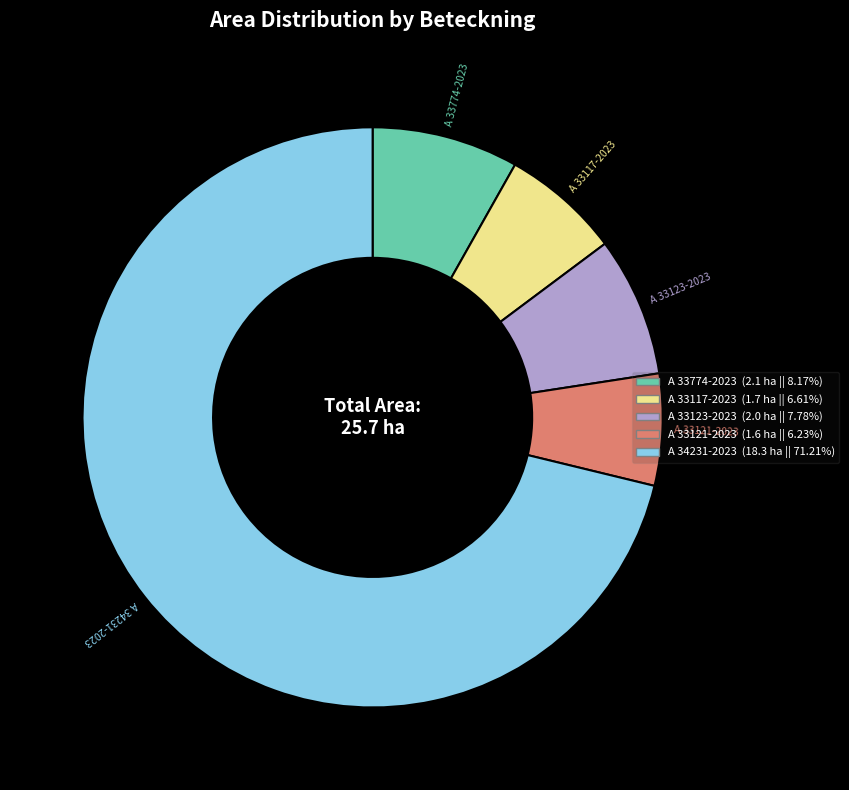

Is the sum of A 33123-2023 and A 33121-2023 greater than half?

No